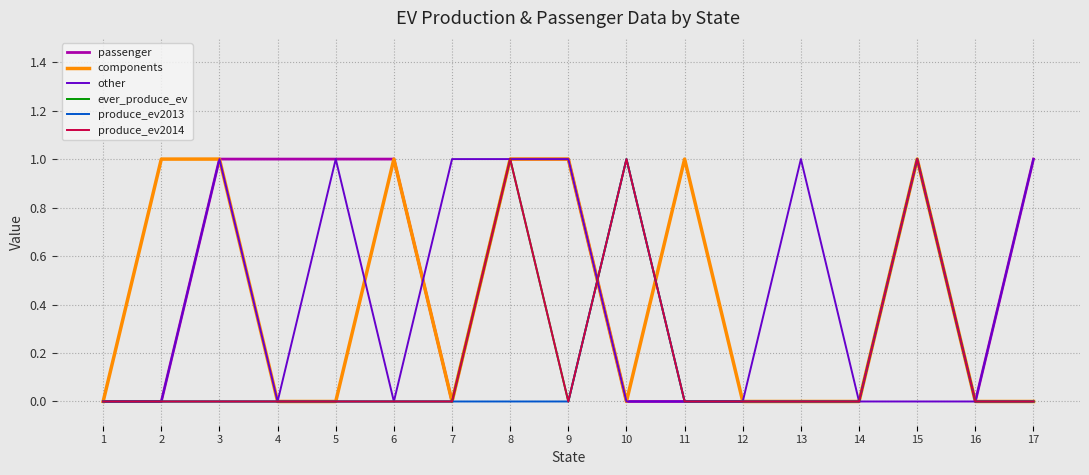

Between 8 and 2, which is larger?

8